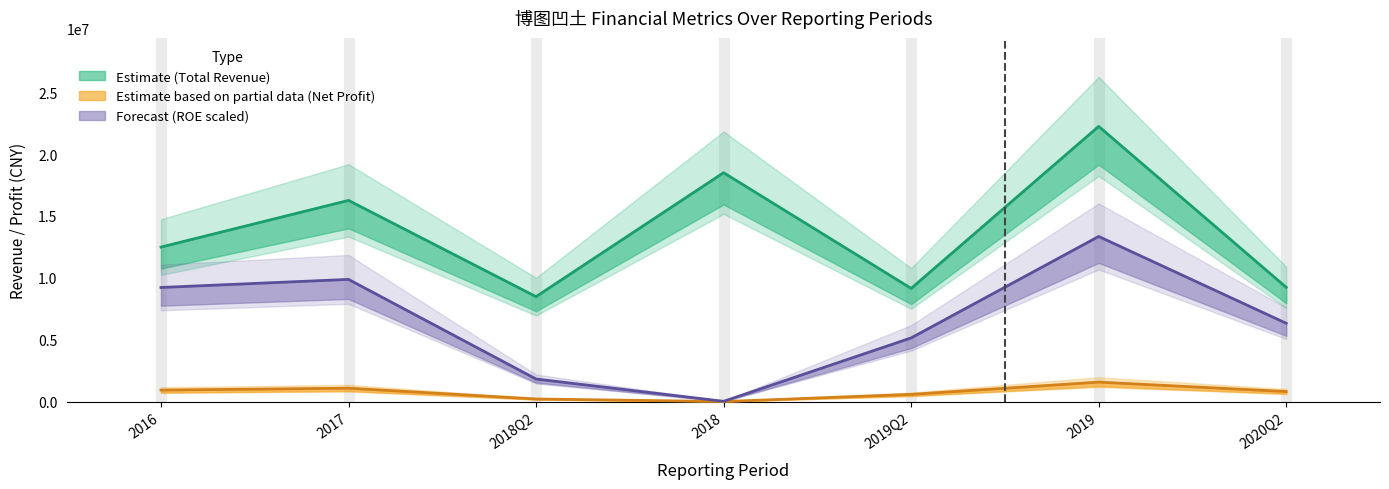

At which label is WEIGHTAVG_ROE closest to 6680907?

2020Q2